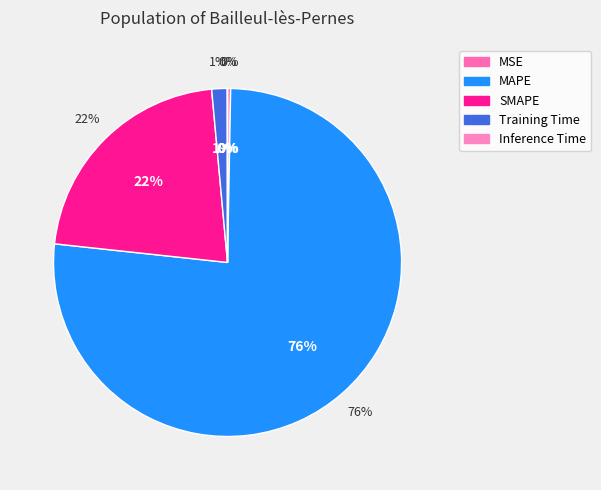

To the nearest percent, what portion does SMAPE represent?

22%